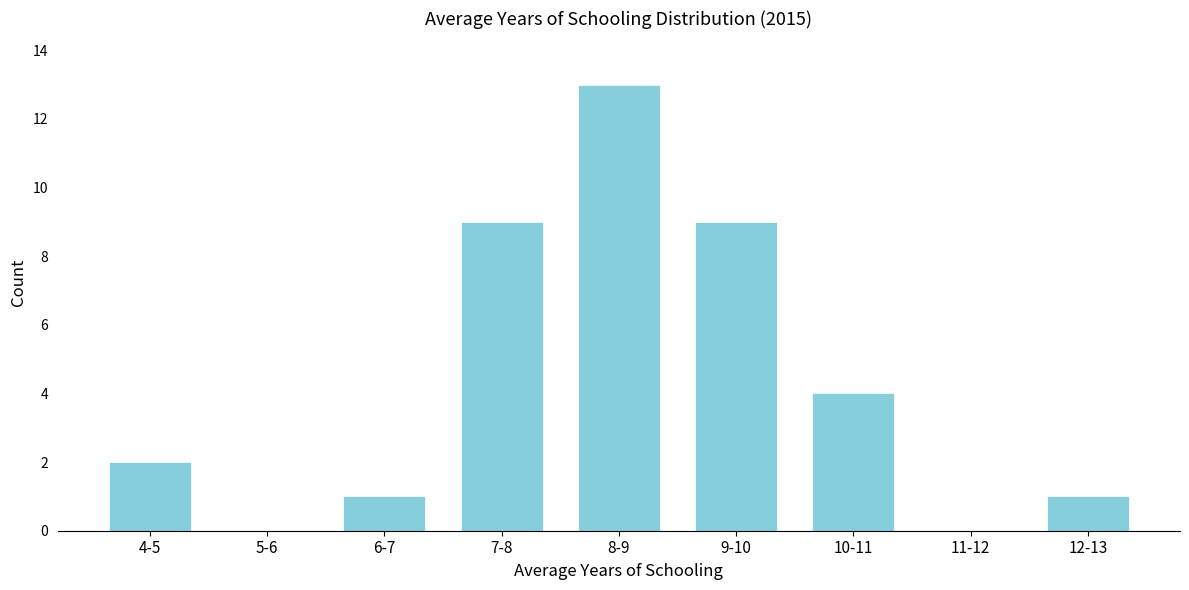

Reading left to right, transcribe all the data shown in this chart.

4-5=2	5-6=0	6-7=1	7-8=9	8-9=13	9-10=9	10-11=4	11-12=0	12-13=1